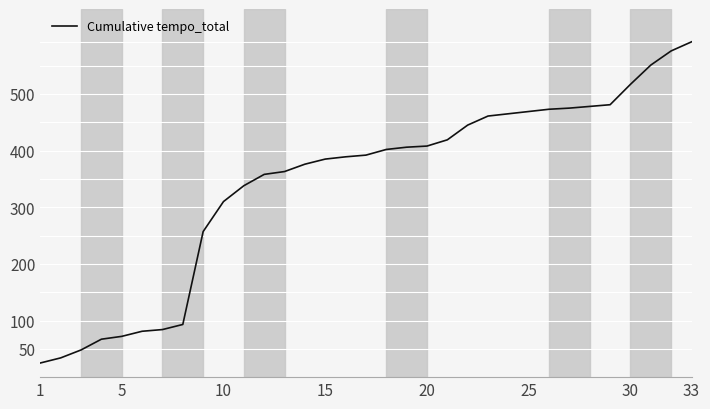

What is the greatest value displayed?

592